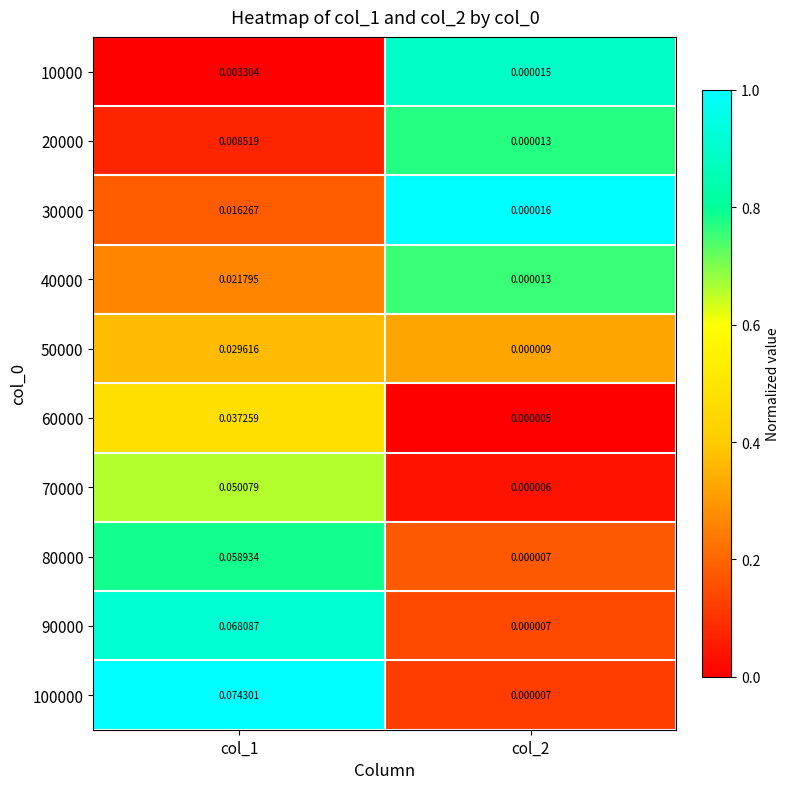

Is the value of 30000 at col_2 greater than the value of 80000 at col_2?

Yes